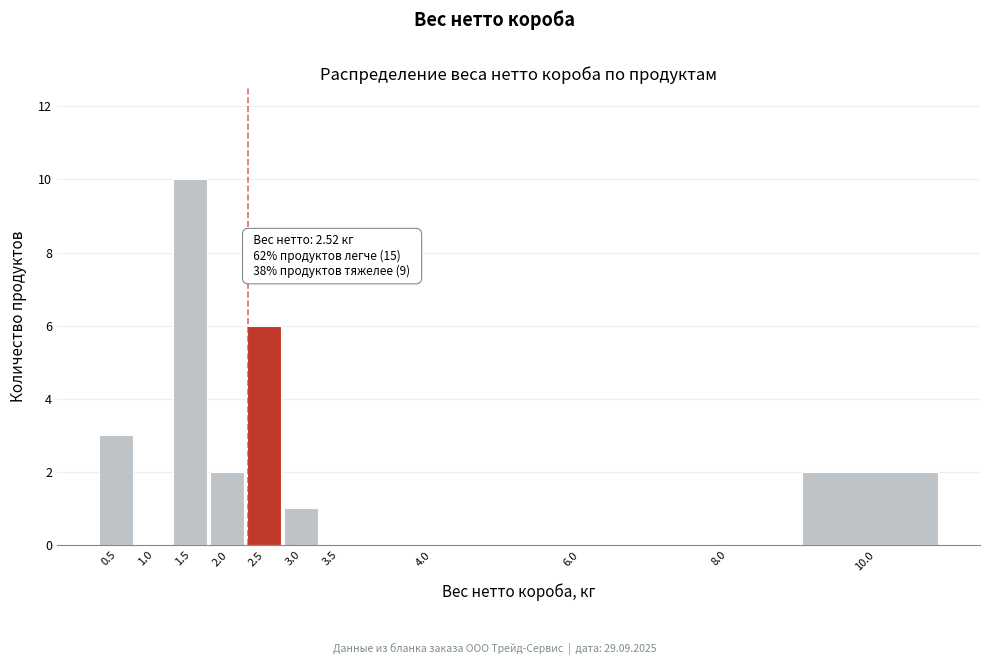

Reading left to right, extract all data points from this chart.

0.5=3	1.0=0	1.5=10	2.0=2	2.5=6	3.0=1	3.5=0	4.0=0	6.0=0	8.0=0	10.0=2